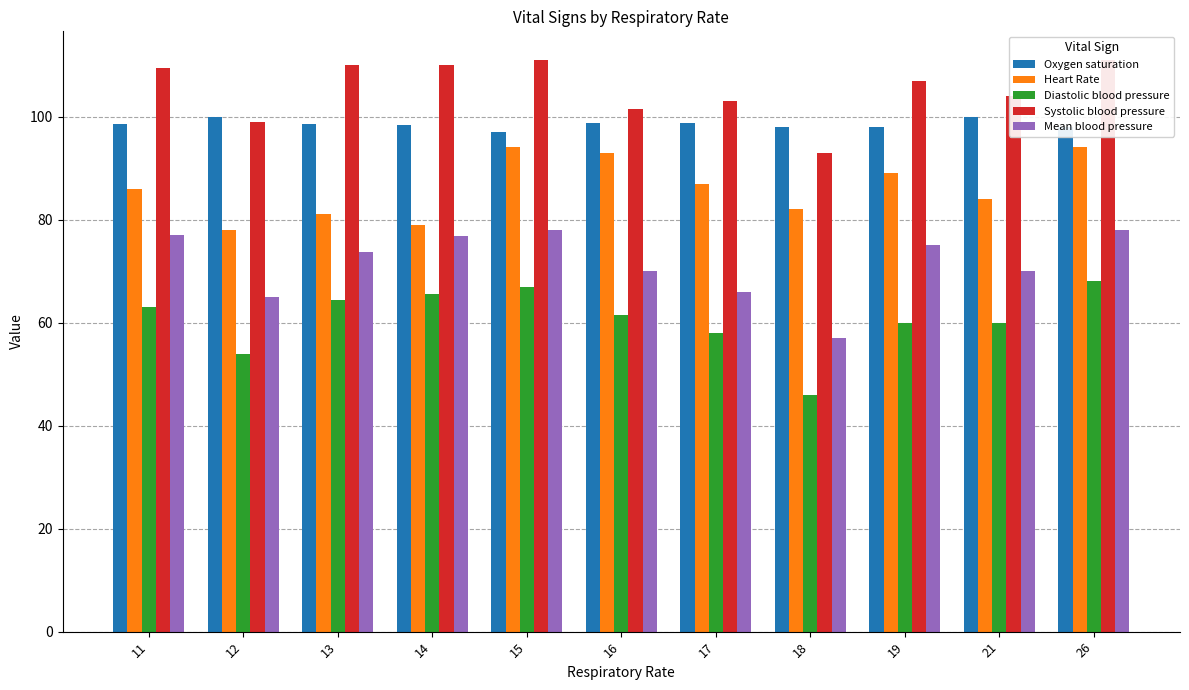

Which category has the highest value in the Systolic blood pressure series?

15